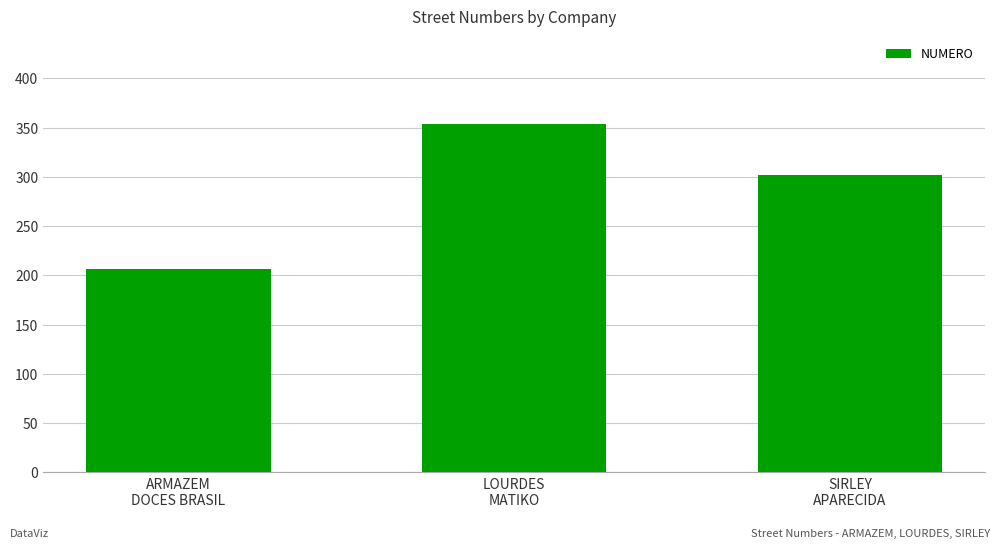

Are the bars grouped side by side (vs. stacked)?

No